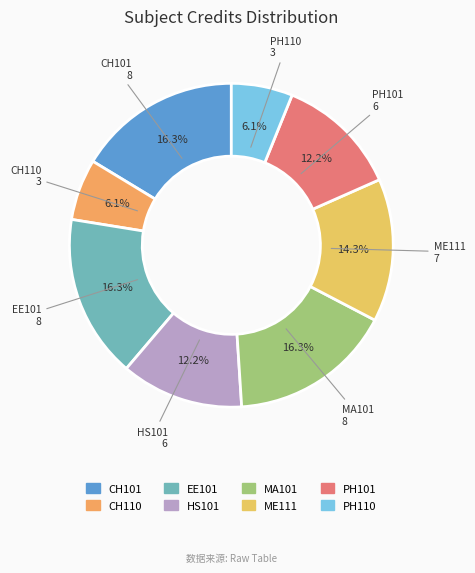

The MA101 slice represents 16% of the pie. True or false?

True